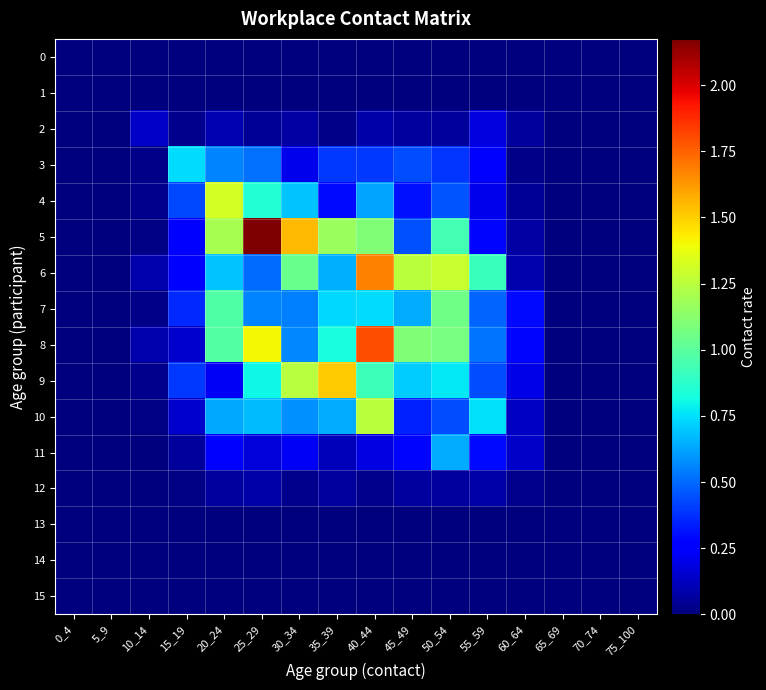

Count the number of data series in this chart.

16